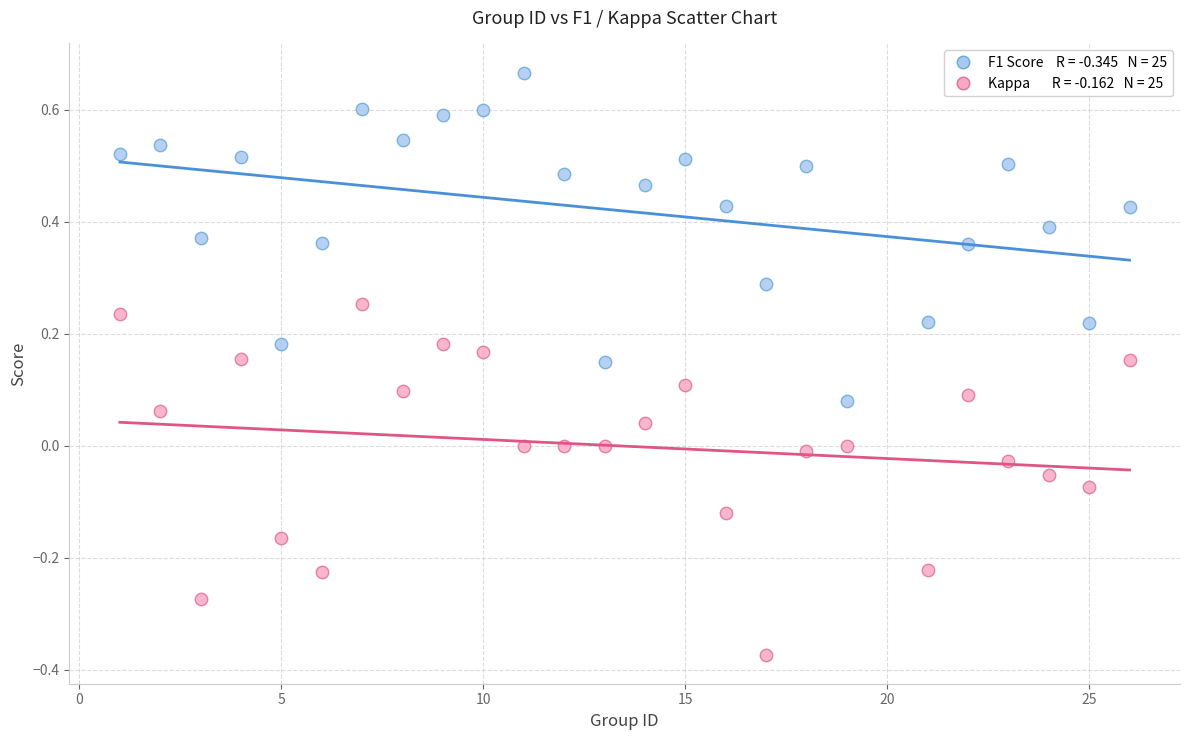

Across all data points, what is the range of X values (max minus min)?

25.0